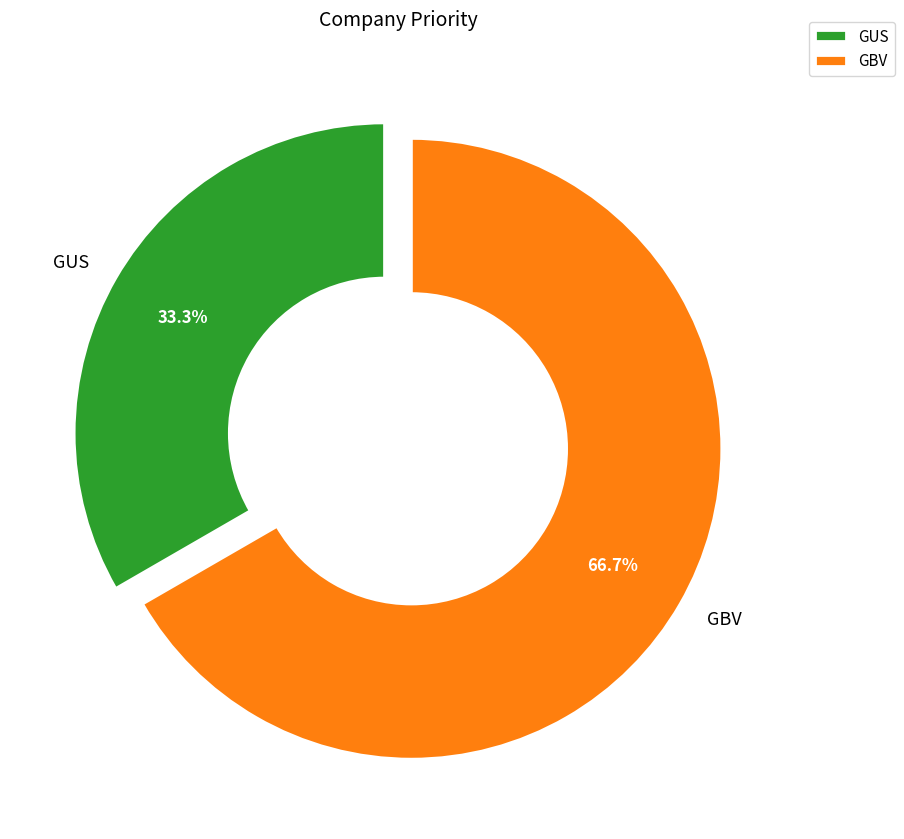

Do GUS and GBV together represent more than half of the pie?

Yes